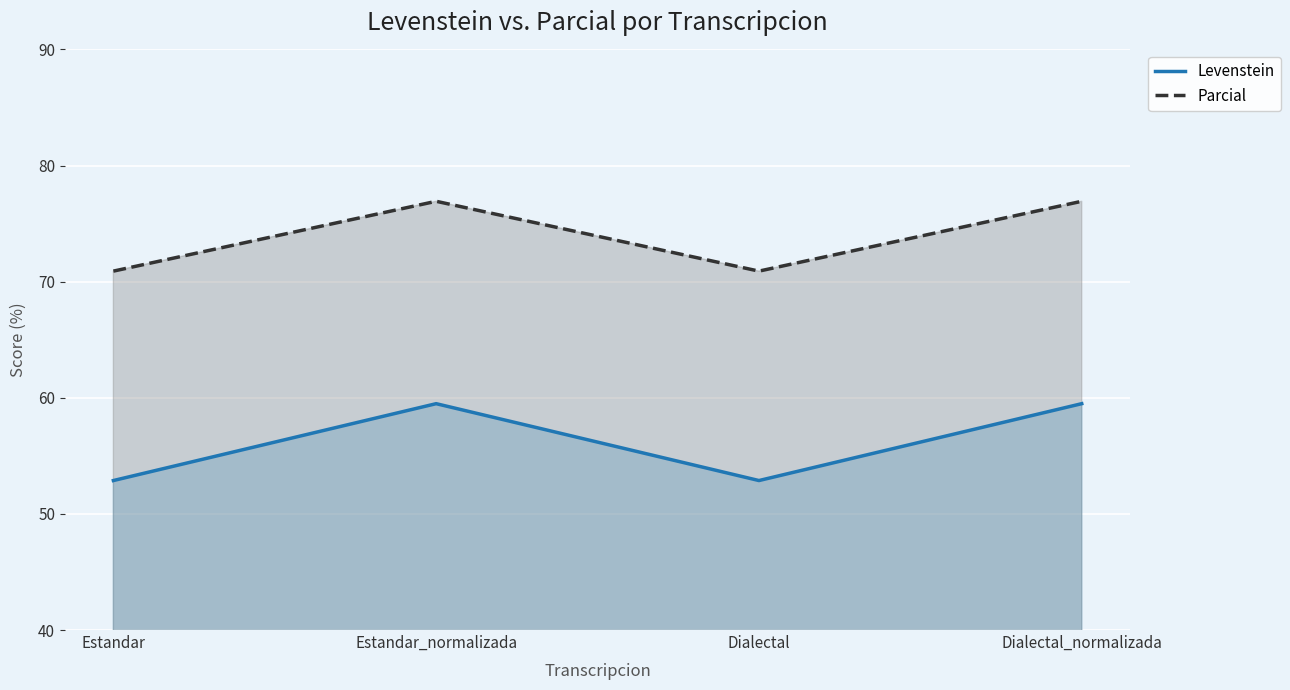

True or false: Parcial and Levenstein intersect in this chart.

False